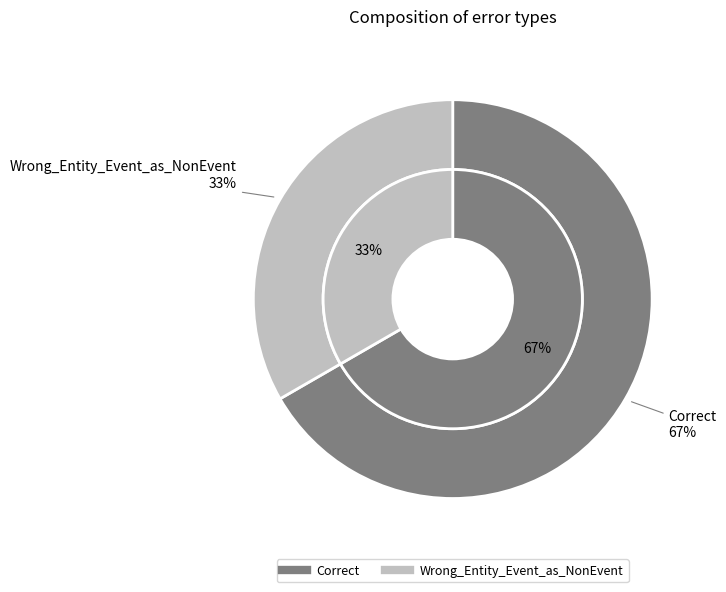

Is there any slice that represents more than half of the pie?

Yes